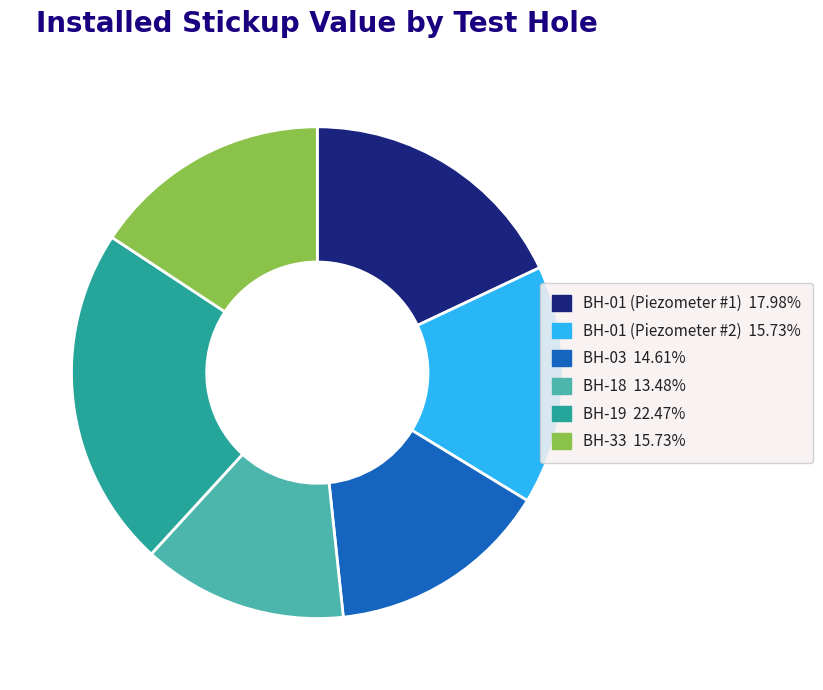

Do BH-01 (Piezometer #2) 15.73% and BH-18 13.48% together represent more than half of the pie?

No